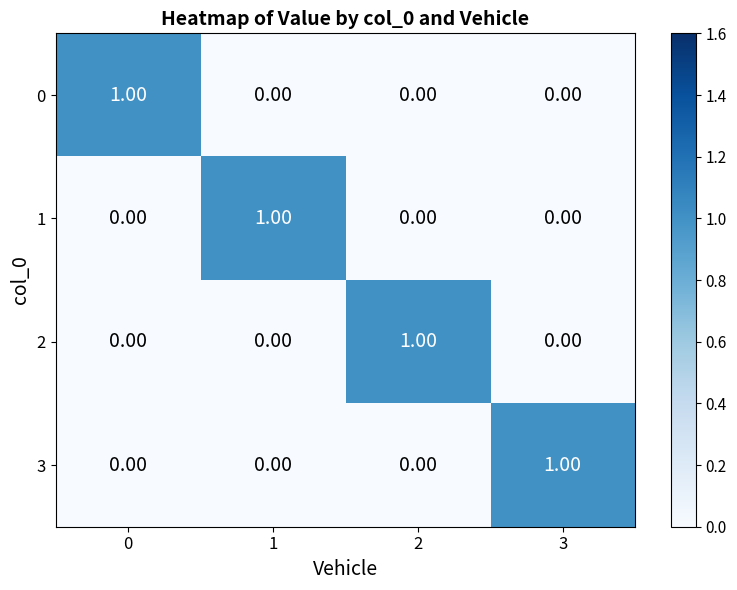

How many data points in 2 are above 0?

1